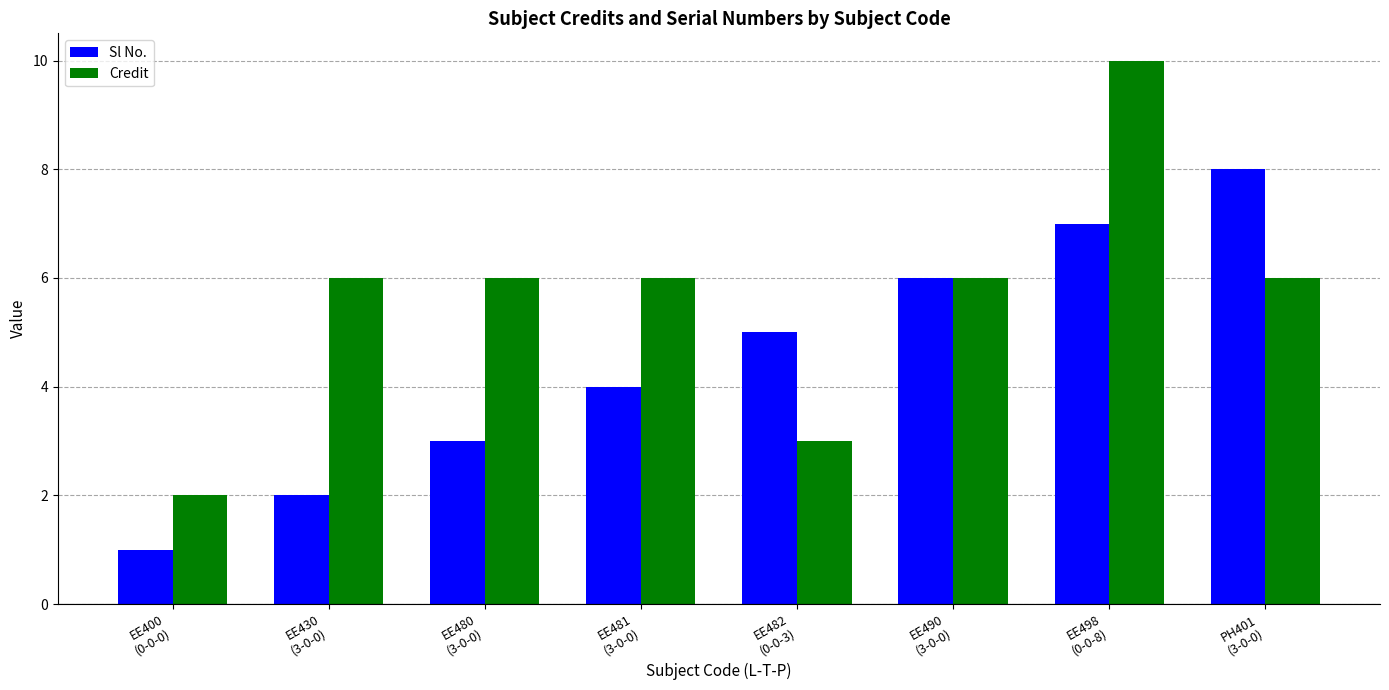

Reading left to right, what are all the values shown in this chart?

Sl No.: 1	2	3	4	5	6	7	8
Credit: 2	6	6	6	3	6	10	6